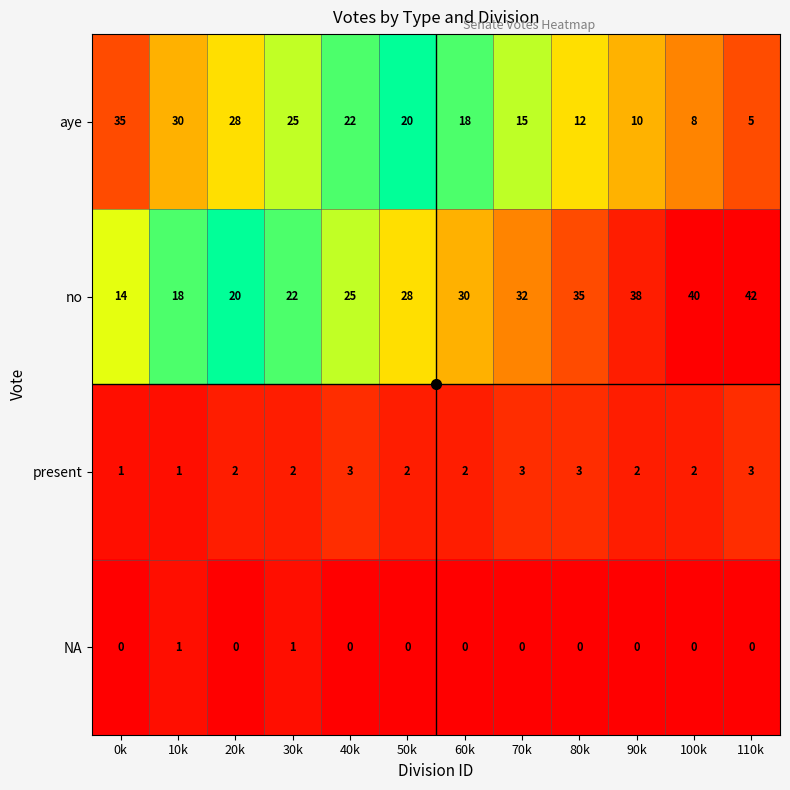

What is the sum of the present values at 60k and 100k?

4